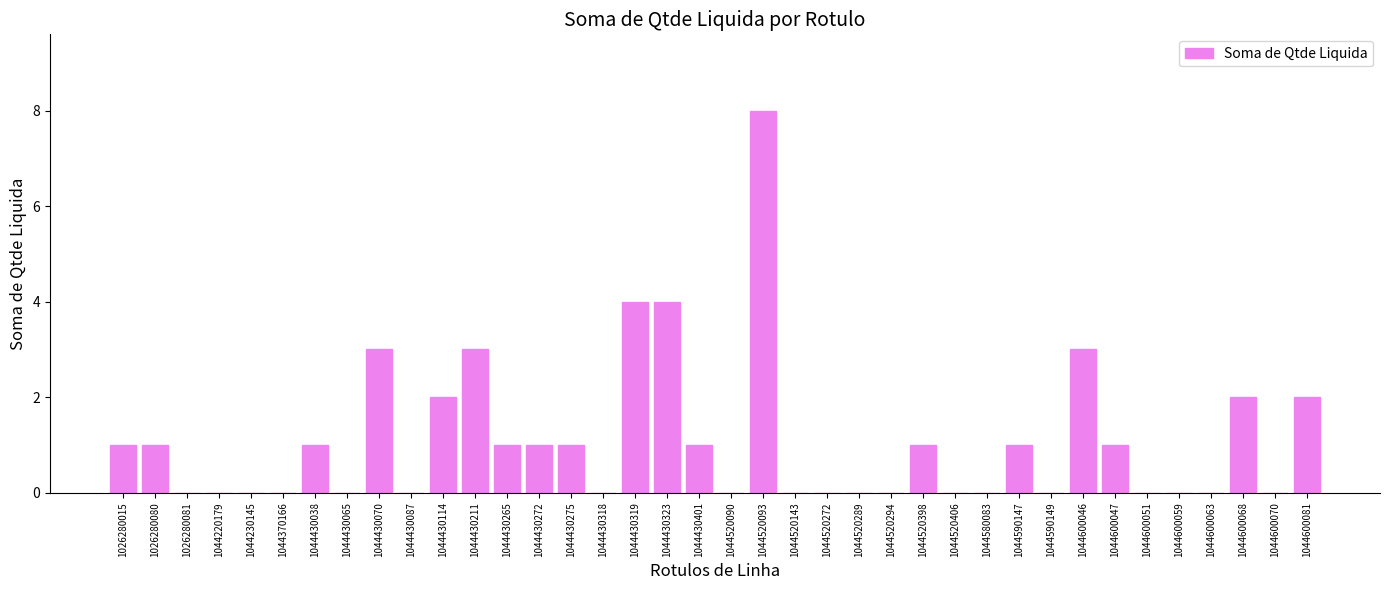

How many data points does each series have?

38